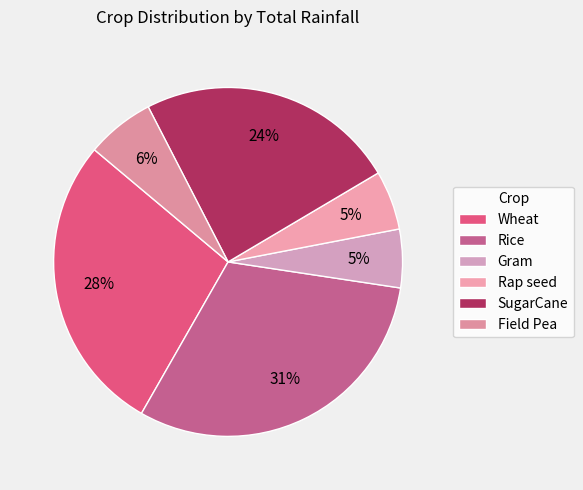

Do Rice and Gram together represent more than half of the pie?

No